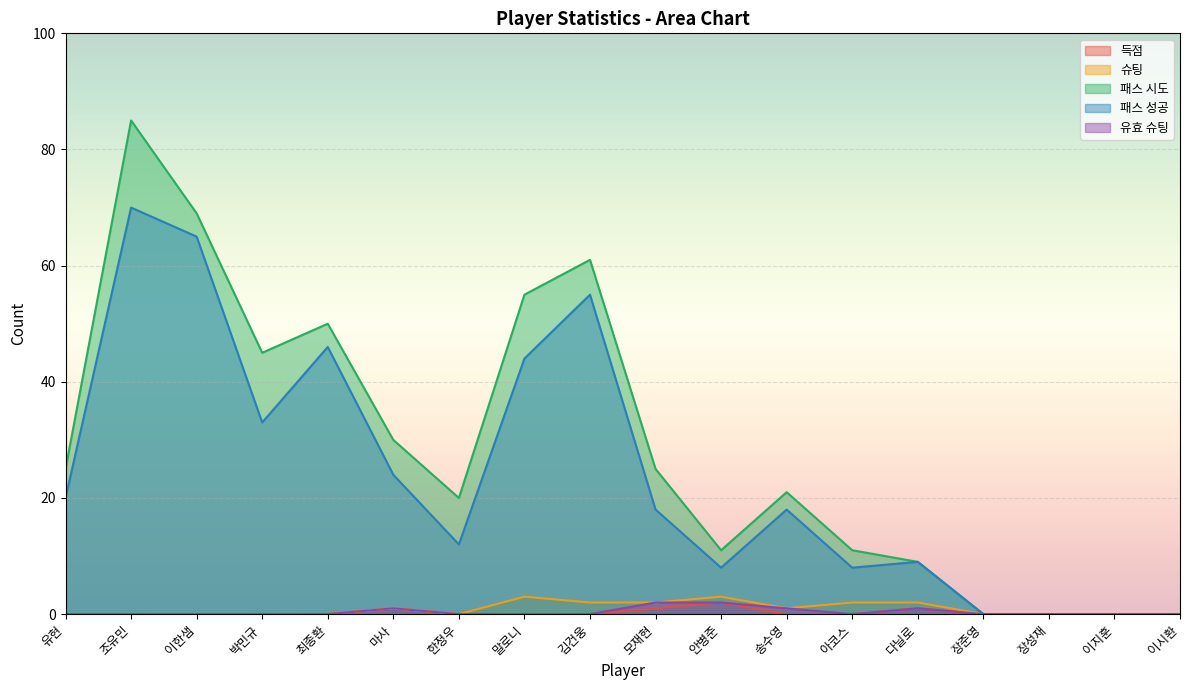

Is it true that 유효 슈팅 equals -1 at 이시환?

False